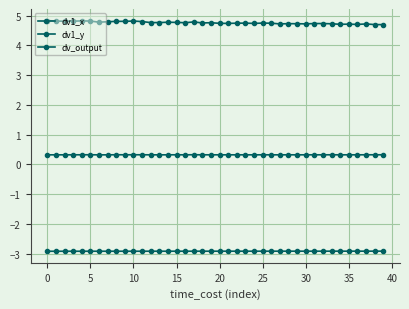

How many lines are shown in the chart?

3